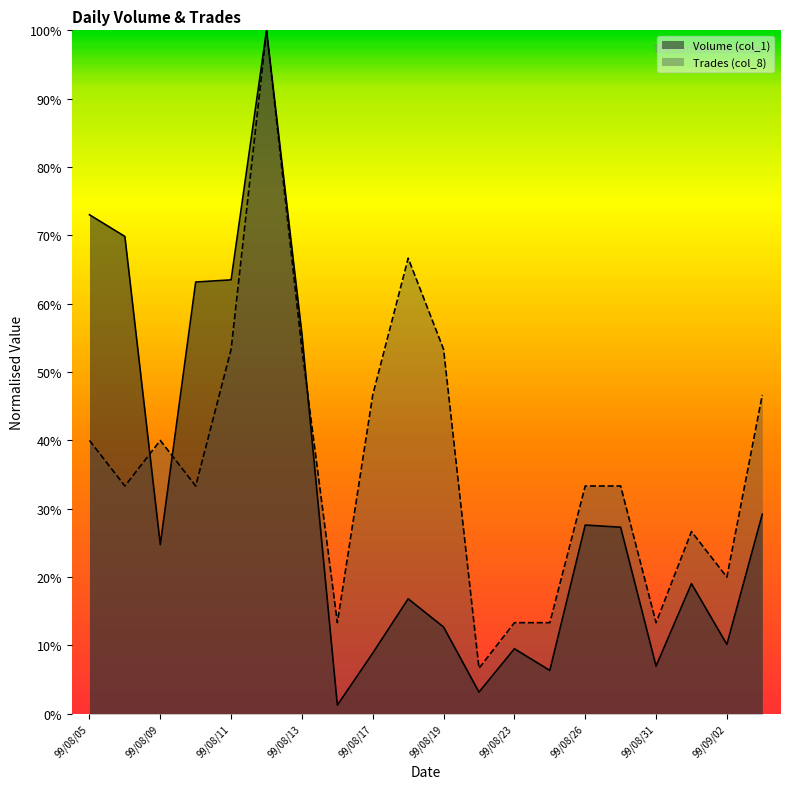

What is the difference between the highest and lowest values at 99/08/18?

0.5